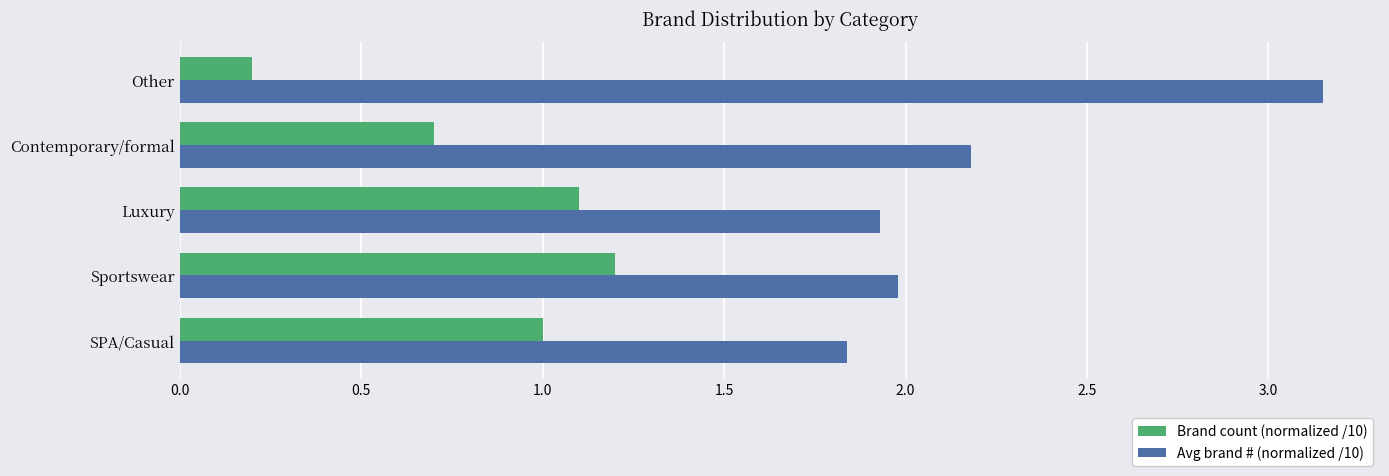

What are all the series names shown in the legend?

Brand count (normalized /10), Avg brand # (normalized /10)